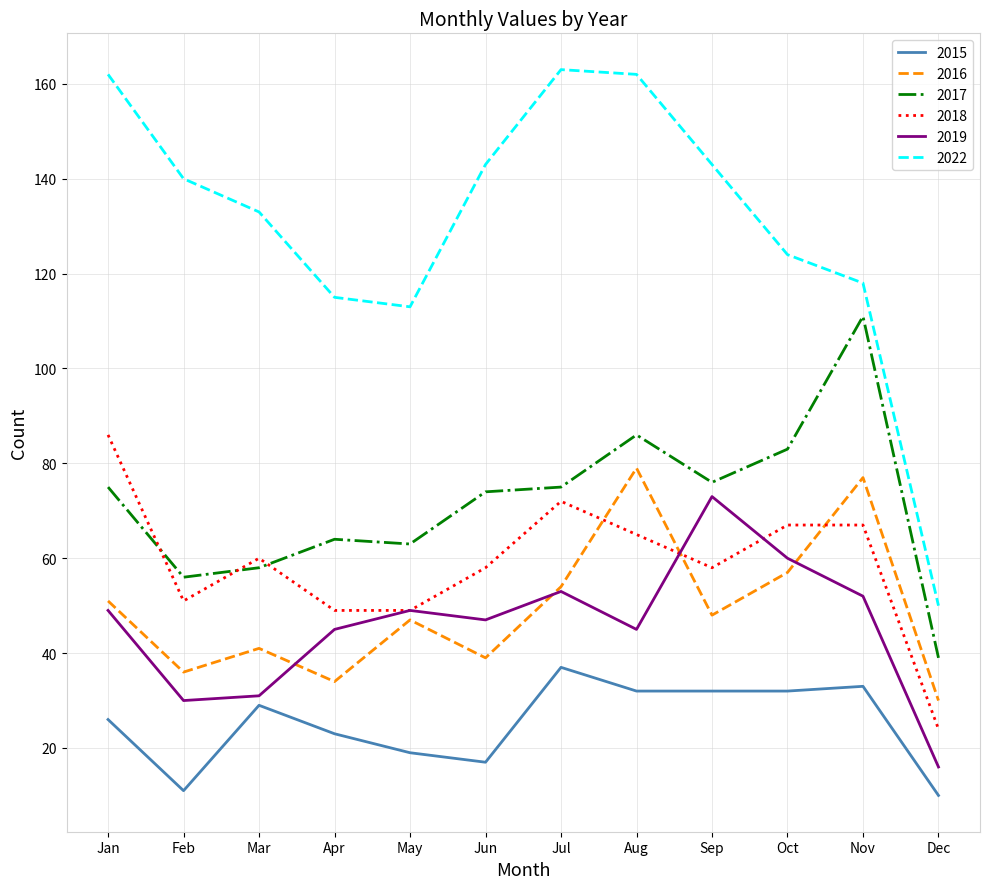

Which series has the largest range (max minus min)?

2022